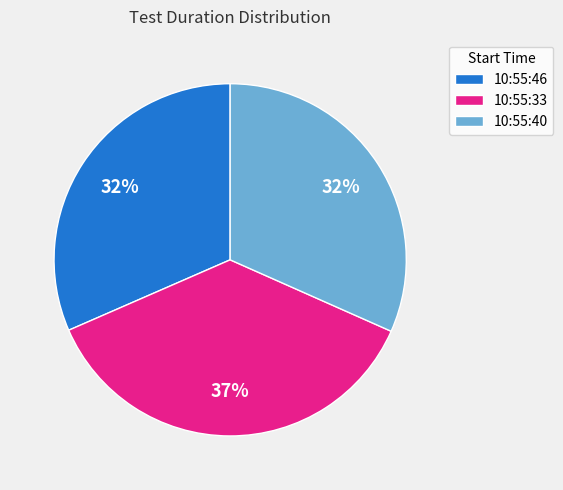

Is 10:55:46 the majority of the pie?

No